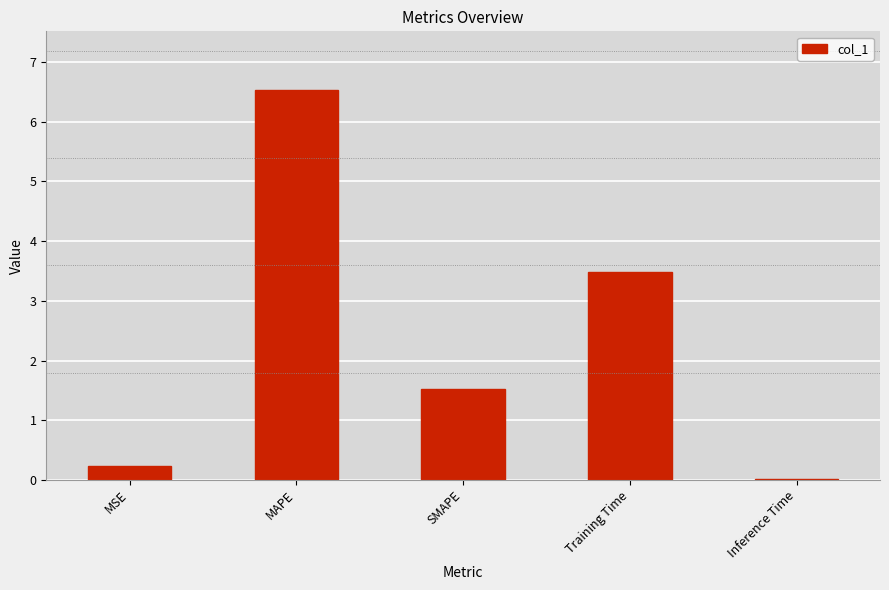

What is the maximum value shown in the chart?

6.5